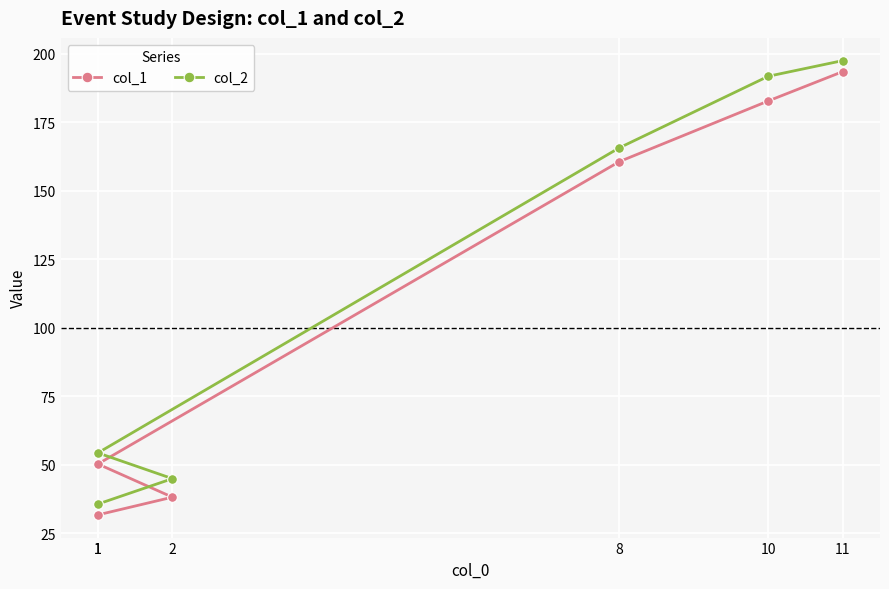

What is the difference between the maximum and minimum values in the col_1 series?

161.6